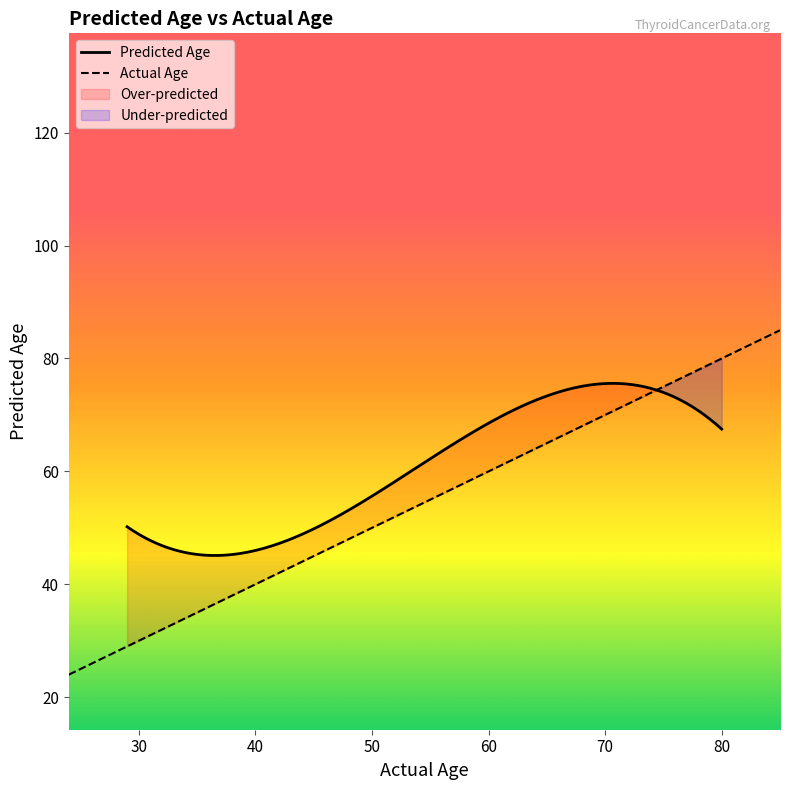

What is the maximum value for Predicted Age?

75.6